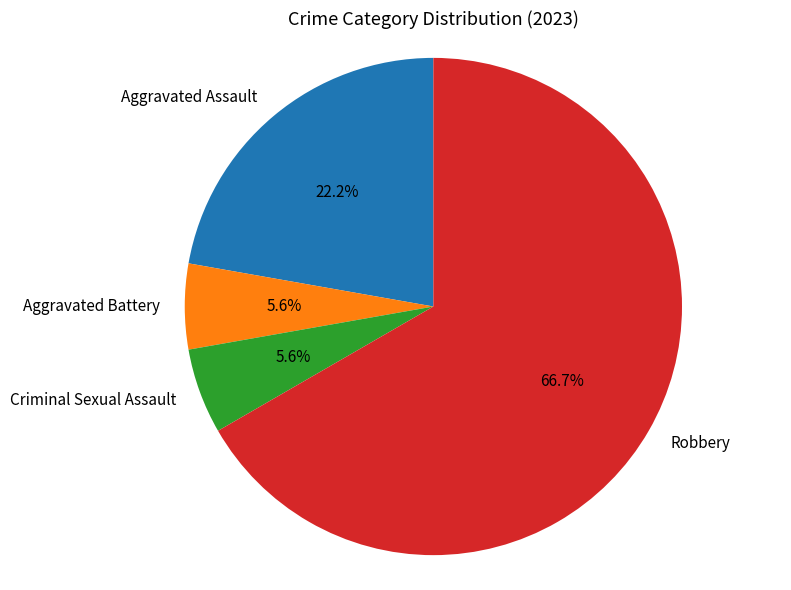

The Aggravated Assault slice represents 29% of the pie. True or false?

False